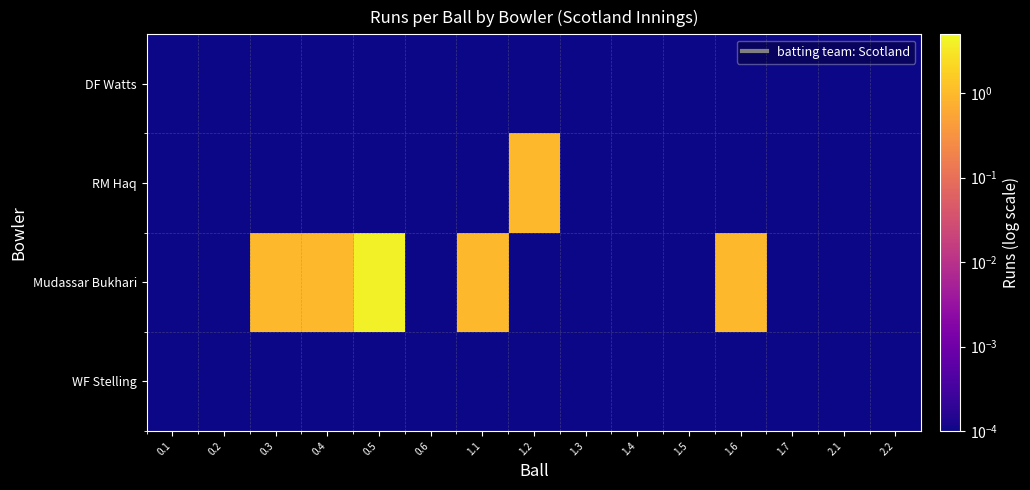

How many series are shown in this chart?

4